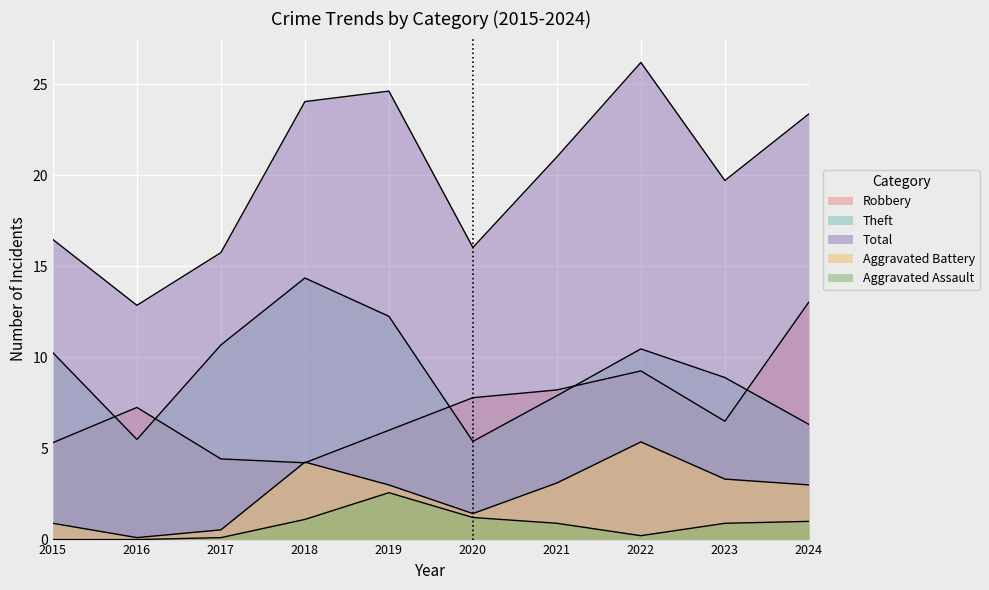

Reading left to right, extract all data points from this chart.

Robbery: 2015=5.3	2016=7.3	2017=4.4	2018=4.2	2019=6.0	2020=7.8	2021=8.2	2022=9.3	2023=6.5	2024=13.0
Theft: 2015=10.3	2016=5.5	2017=10.7	2018=14.4	2019=12.3	2020=5.4	2021=7.9	2022=10.5	2023=8.9	2024=6.3
Total: 2015=16.5	2016=12.9	2017=15.7	2018=24.0	2019=24.6	2020=16.0	2021=21.0	2022=26.2	2023=19.7	2024=23.4
Aggravated Battery: 2015=0.9	2016=0.1	2017=0.5	2018=4.3	2019=3.0	2020=1.4	2021=3.1	2022=5.4	2023=3.3	2024=3.0
Aggravated Assault: 2015=0.0	2016=0.0	2017=0.1	2018=1.1	2019=2.6	2020=1.2	2021=0.9	2022=0.2	2023=0.9	2024=1.0